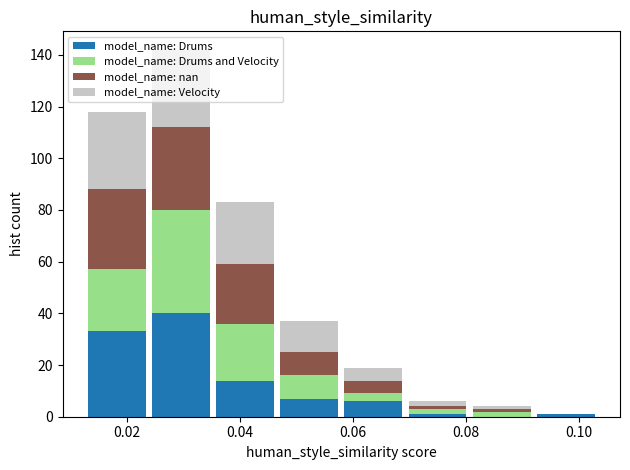

Reading left to right, transcribe this chart: for each stacked bar, give the range it covers on the x-axis and its total height. Neither the bar edges nor the heights are printed on the chart, so give them approximately, as read against the axes.

0.012 to 0.024: 118
0.024 to 0.036: 142
0.036 to 0.046: 84
0.046 to 0.058: 38
0.058 to 0.070: 20
0.070 to 0.080: 6
0.080 to 0.092: 4
0.092 to 0.104: under 2